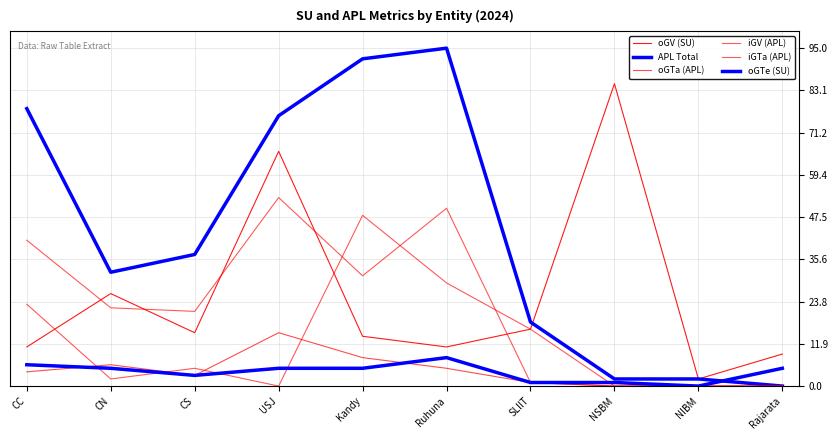

What is the difference between the maximum and minimum values in the oGTa (APL) series?

15